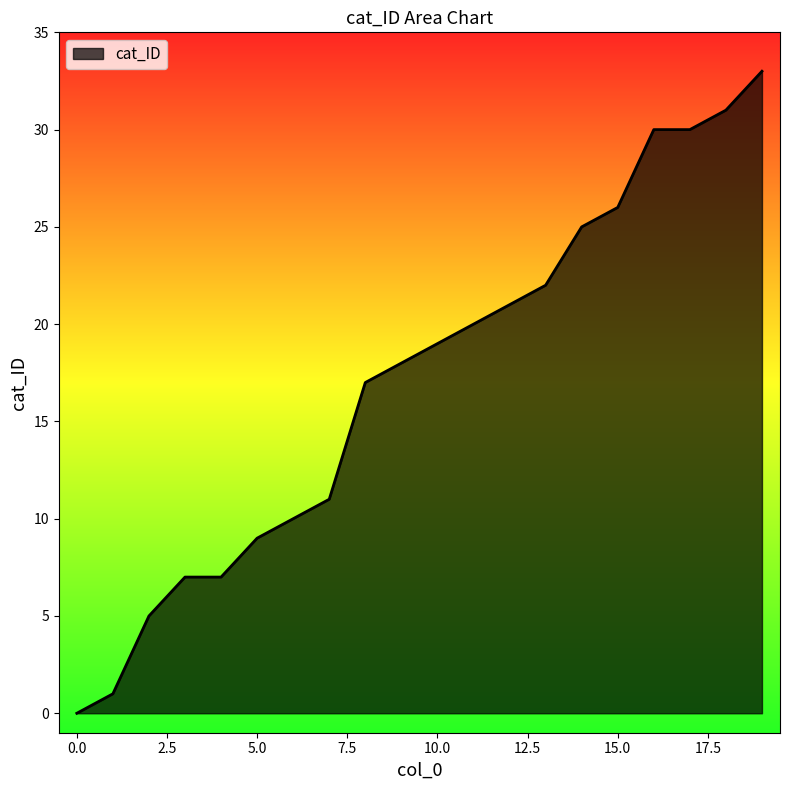

What is the difference between the maximum and minimum values?

33